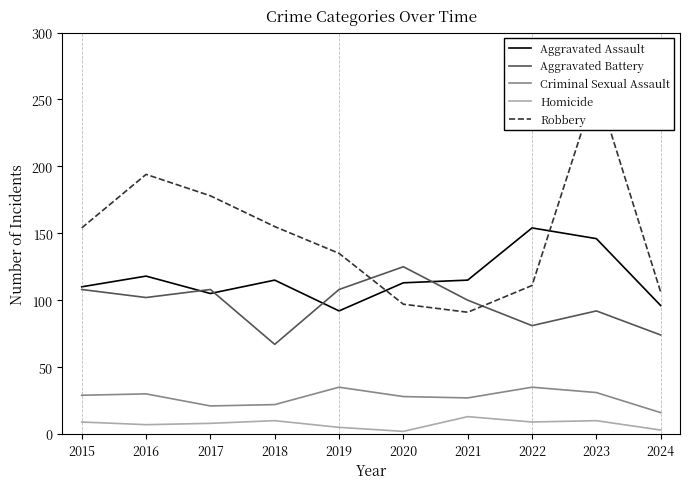

How many lines are shown in the chart?

5